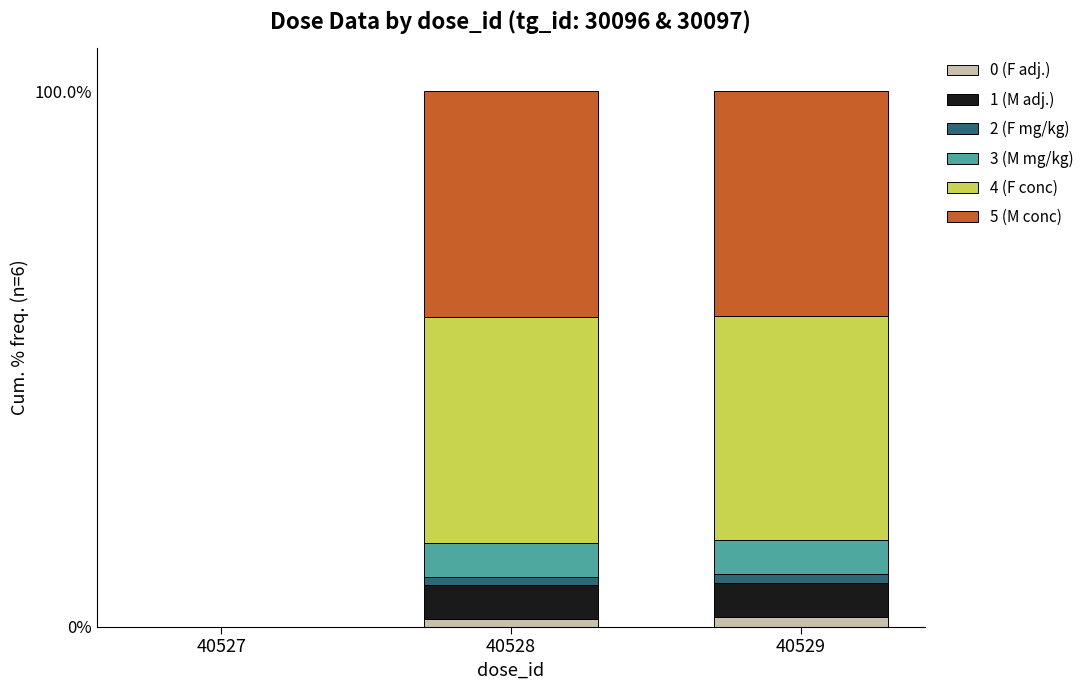

Are the bars horizontal?

No